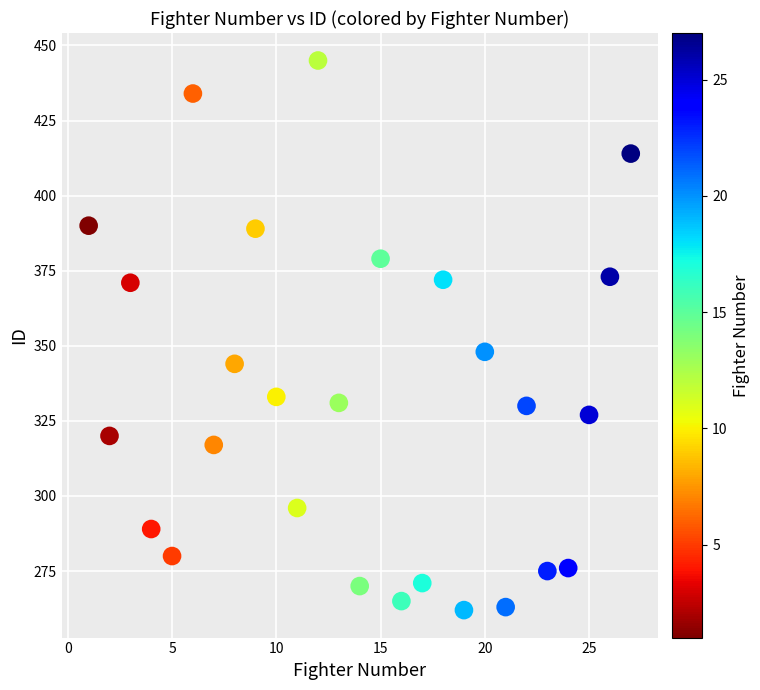

What Y value in the scatter plot is closest to 353?

348